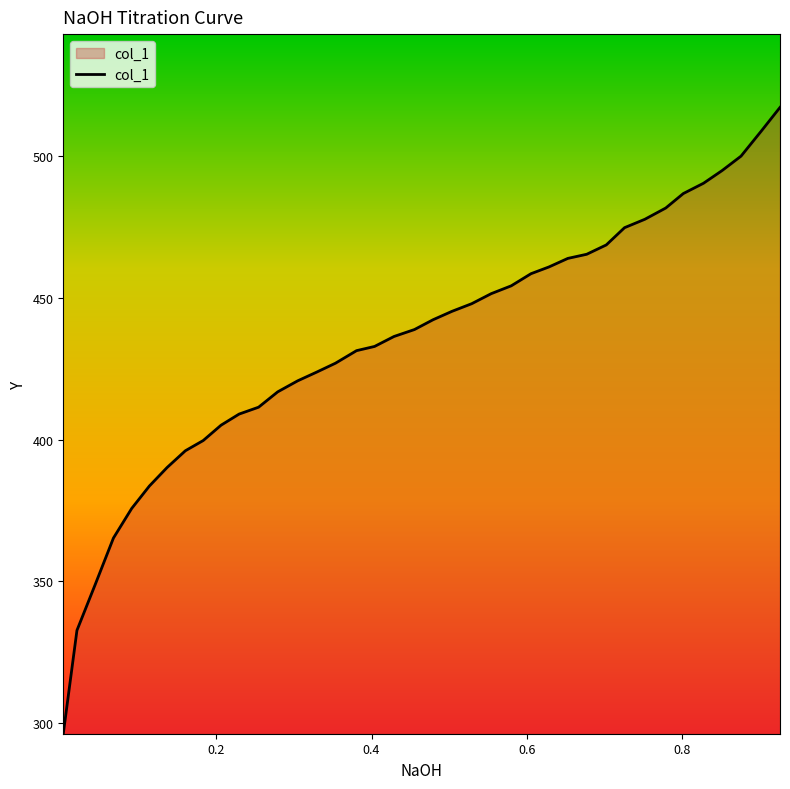

What is the minimum value shown in the chart?

296.2